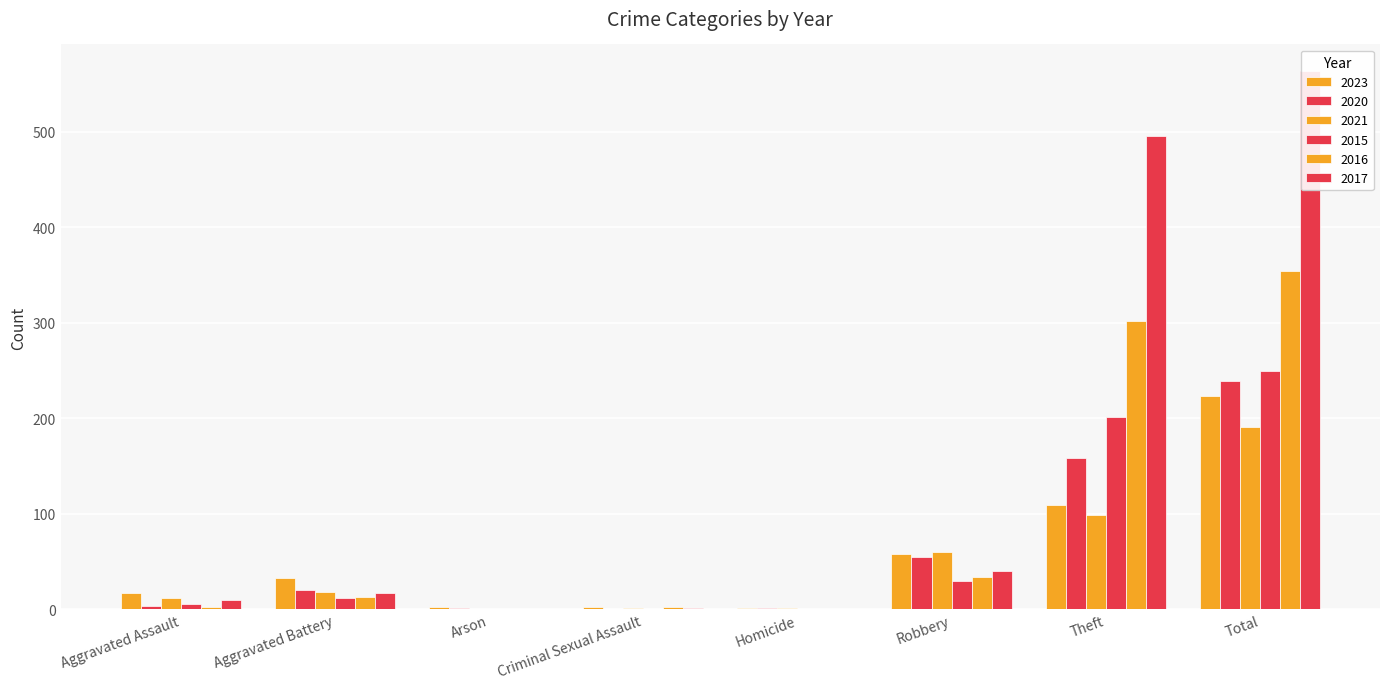

Which has a higher value, Theft or Homicide?

Theft